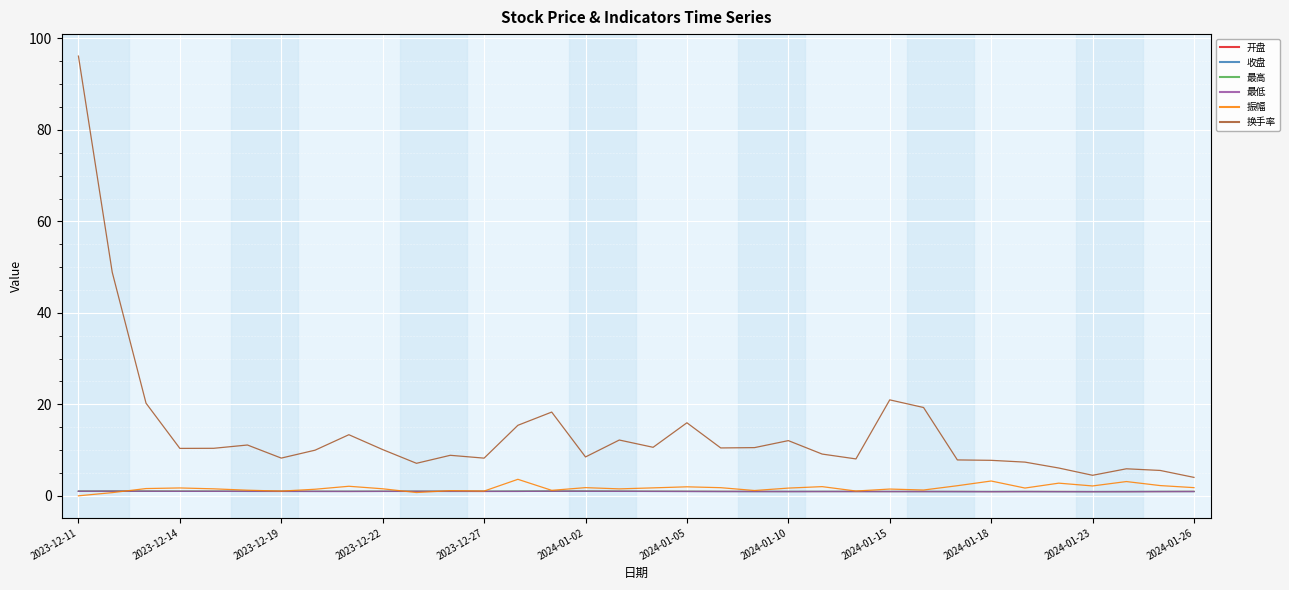

Which series has the widest spread of values?

换手率